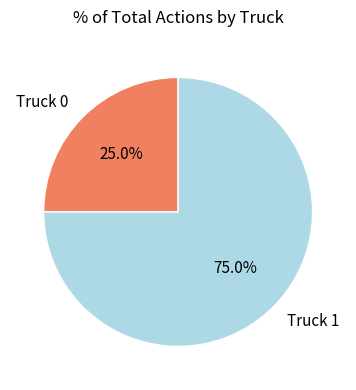

Approximately how many times larger is the value at Truck 1 compared to Truck 0?

3.0